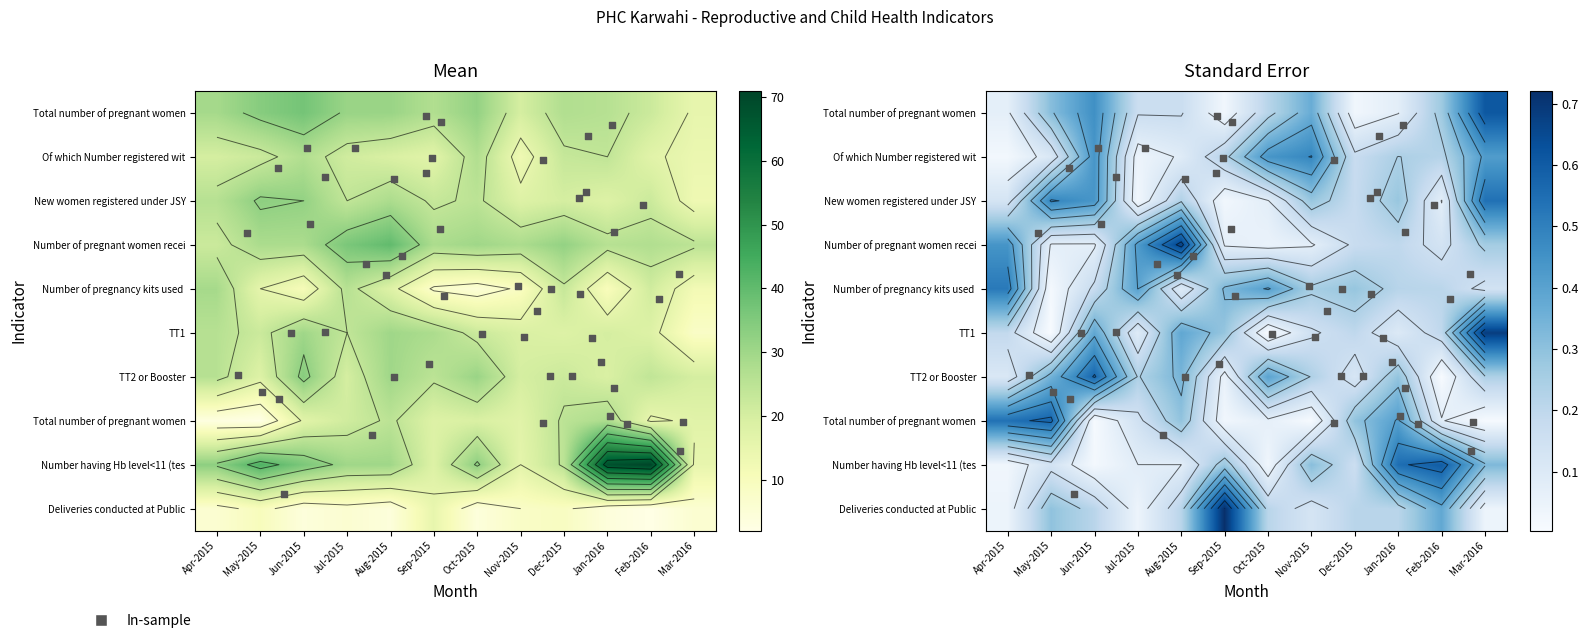

What is the difference between the maximum and minimum values in the TT2 or Booster series?

16